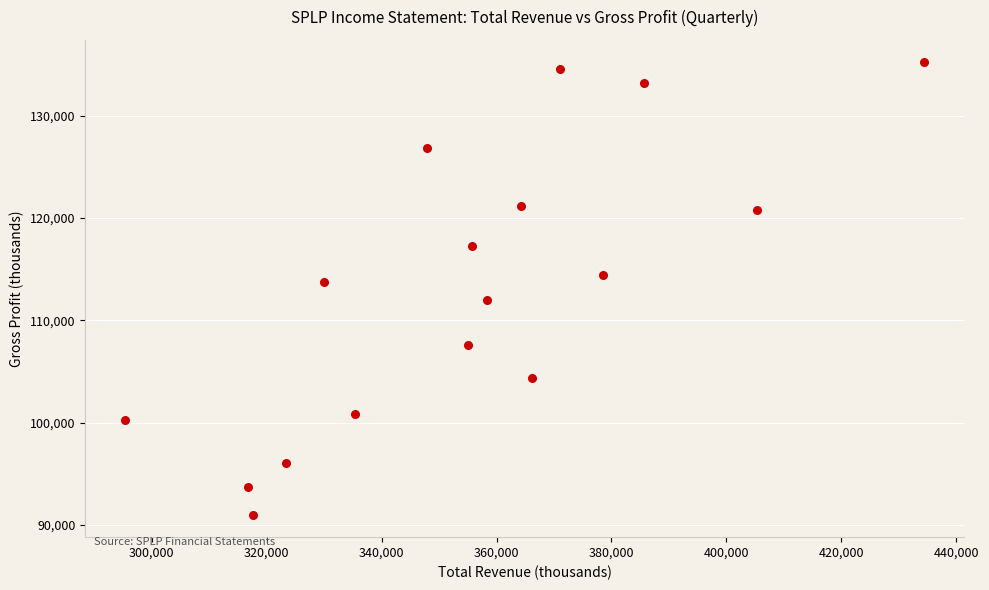

What is the range of Y values (max minus min)?

44200